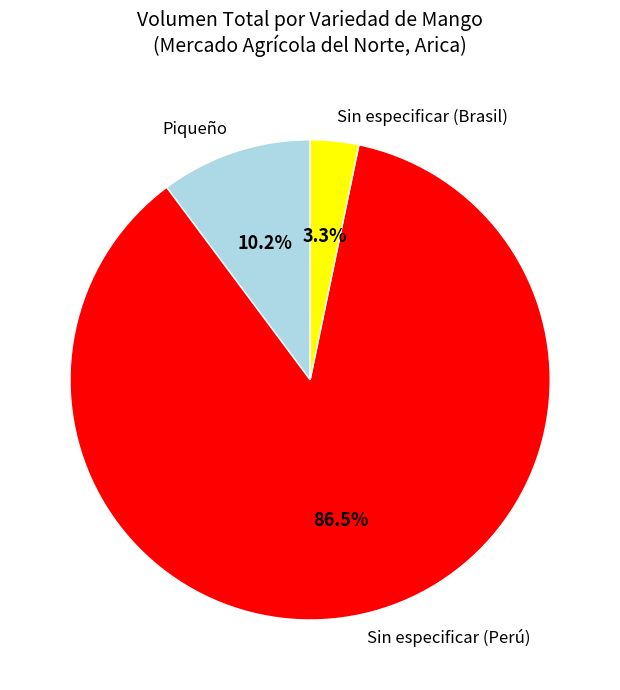

Is Sin especificar (Brasil) the majority of the pie?

No